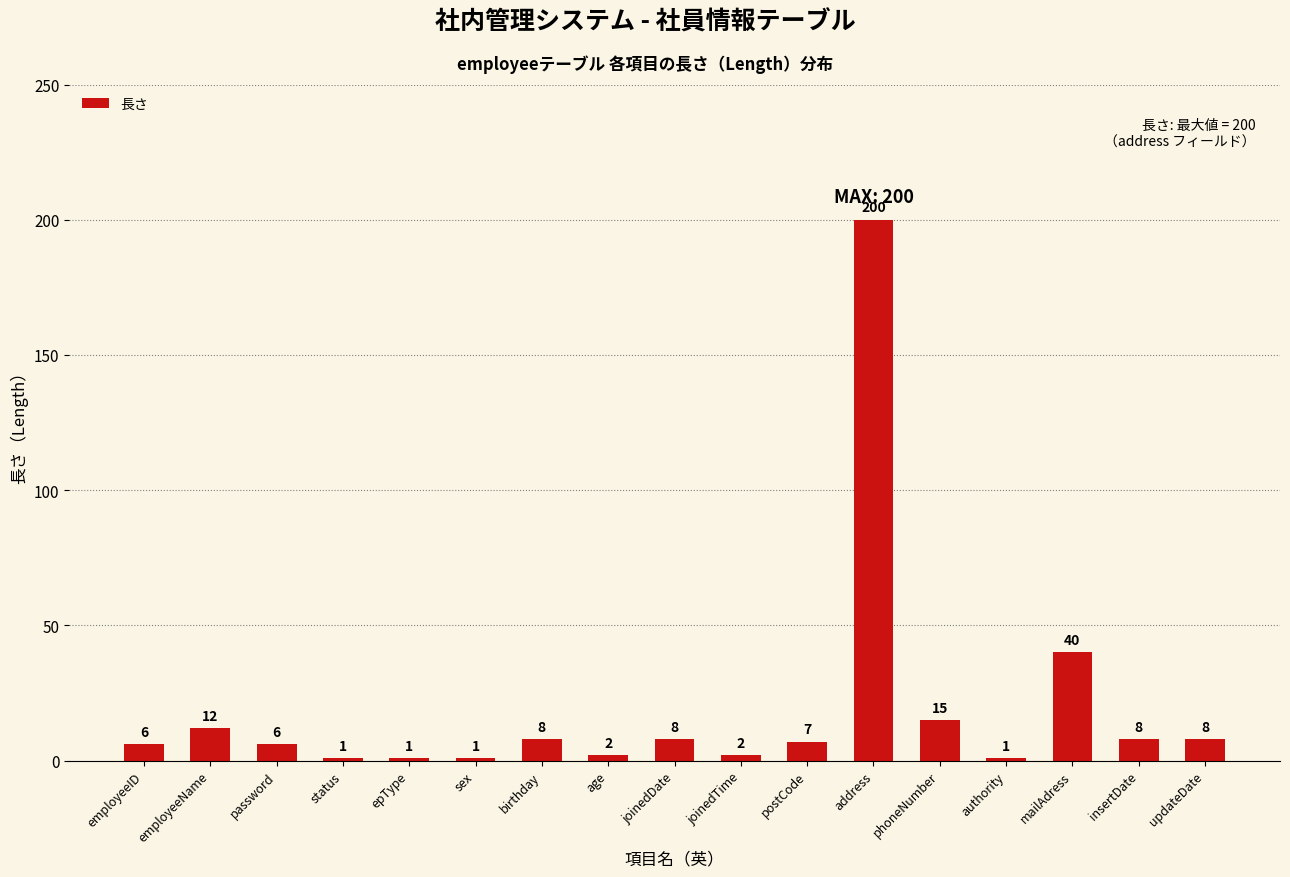

Does the chart contain stacked bars?

No